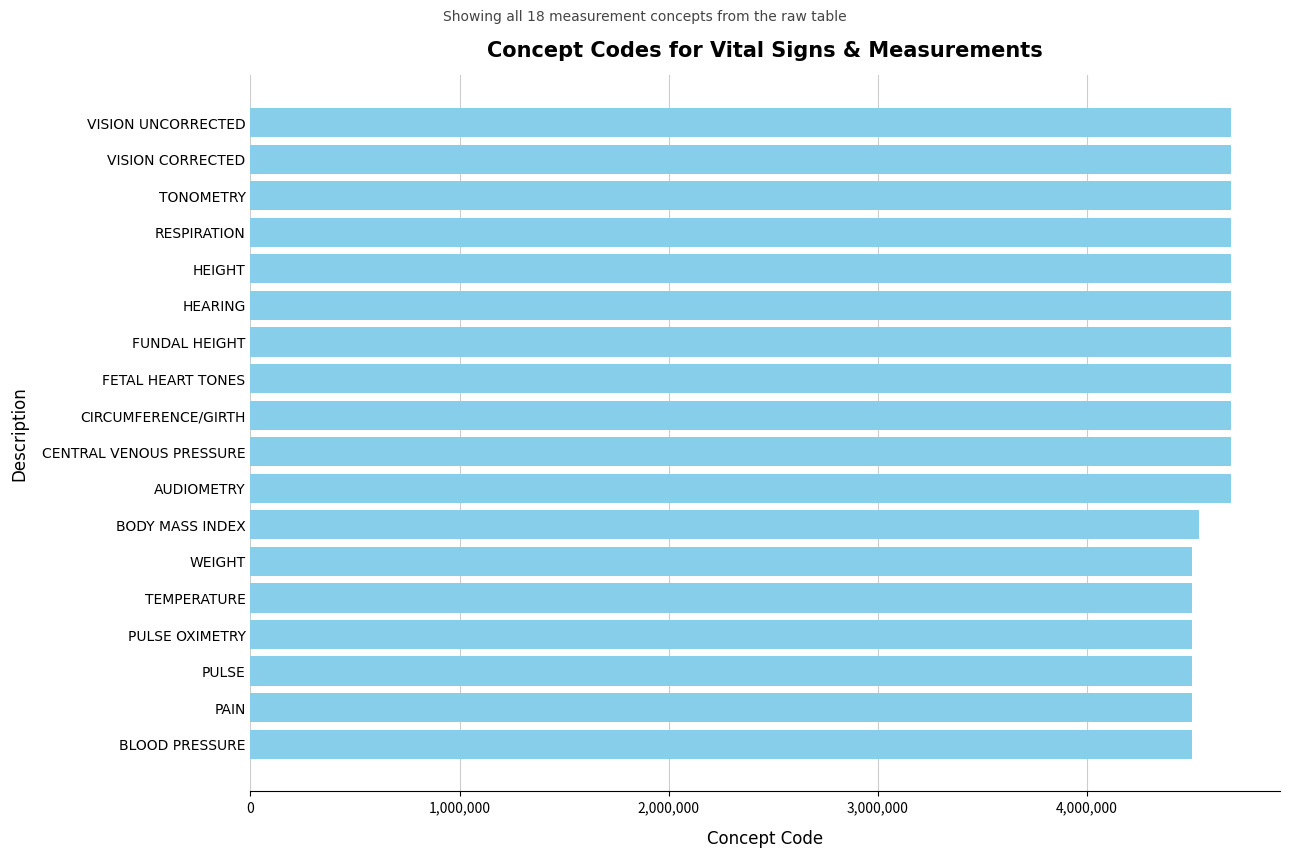

Count the number of categories in the chart.

18